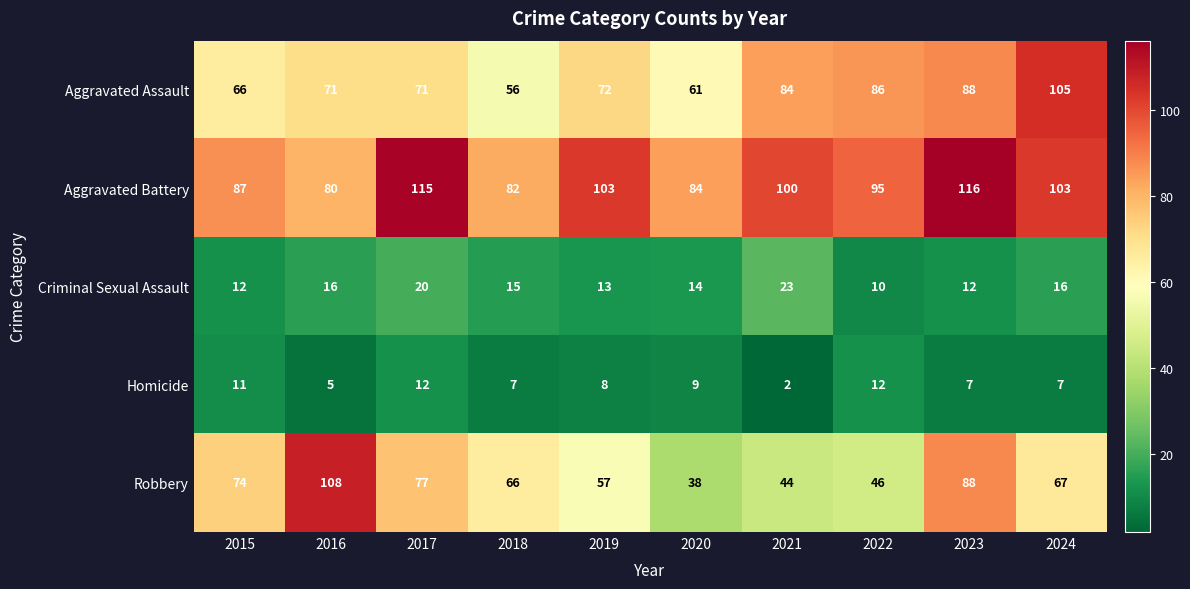

The value of Criminal Sexual Assault at 2020 is 14. True or false?

True